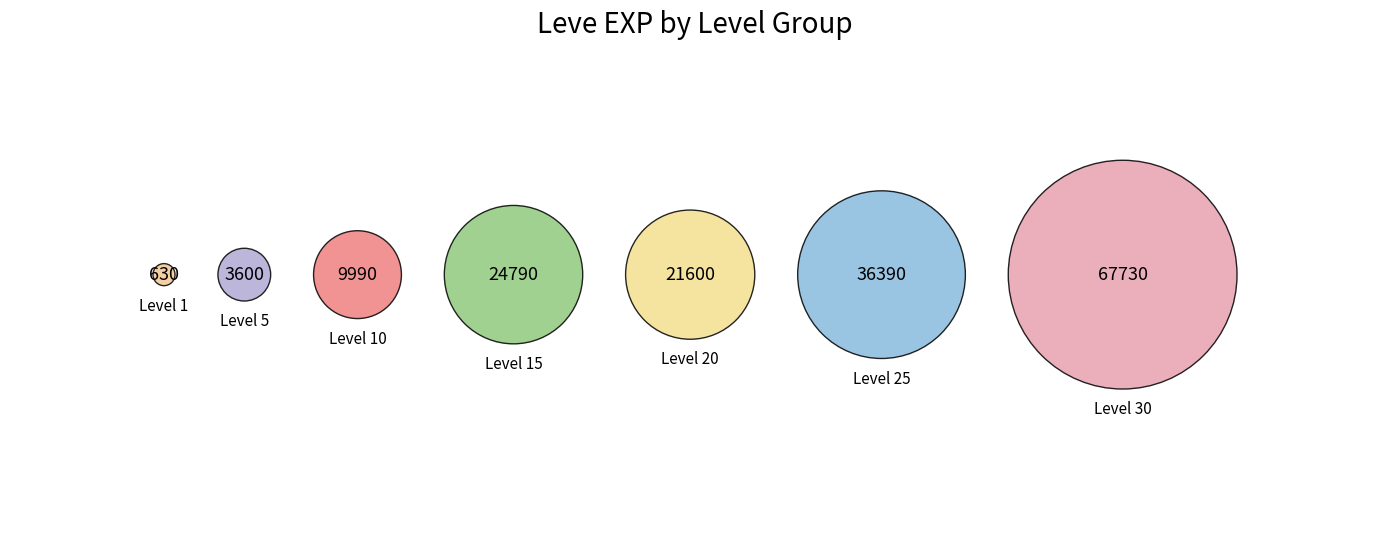

What is the change in value from Leve Level 15 to Leve Level 20?

-3190